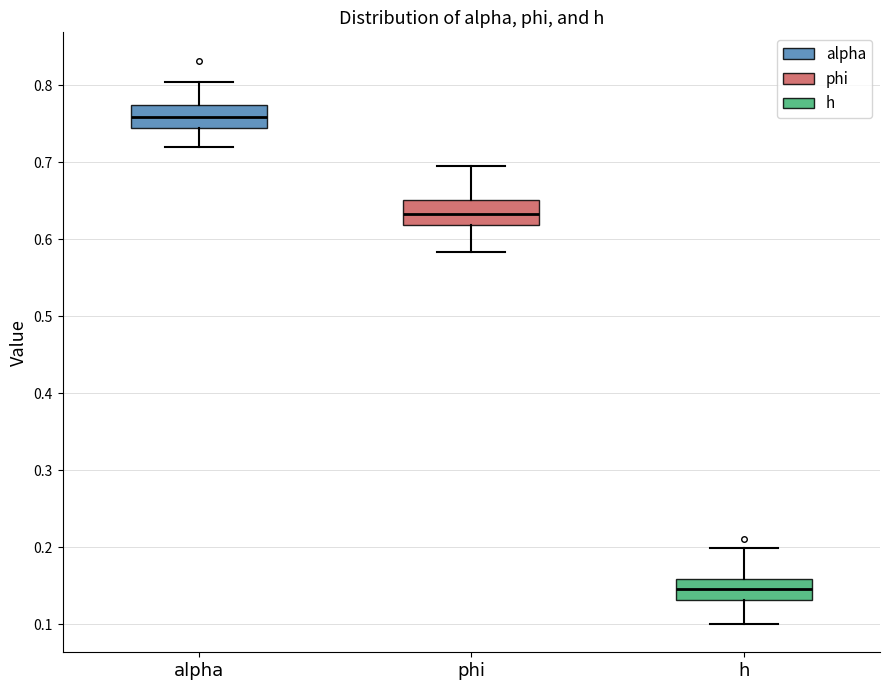

Where does the upper whisker of the box for alpha end on the y-axis? The values are not printed on the chart, so give them approximately, as read against the axis.

0.80